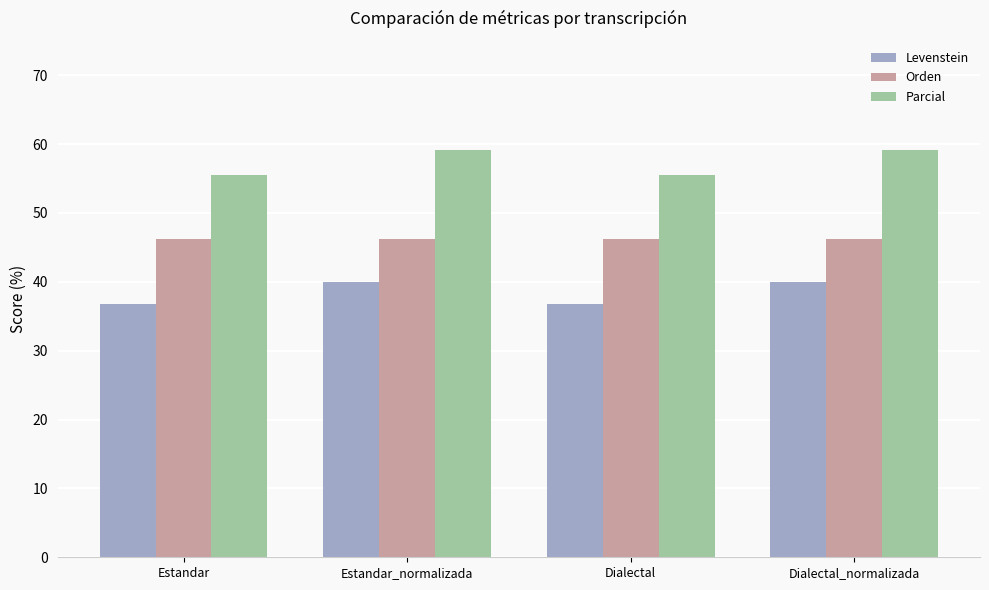

At how many categories does at least one series exceed 43?

4